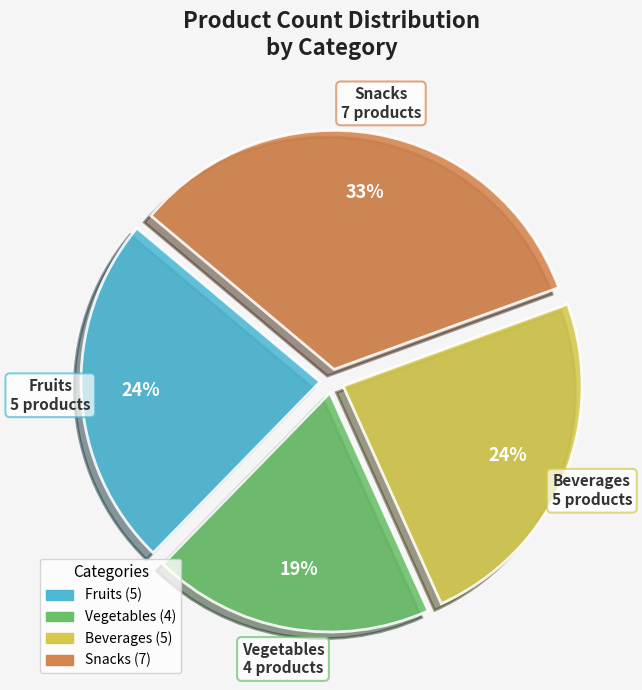

Which category has the biggest portion of the pie?

Snacks